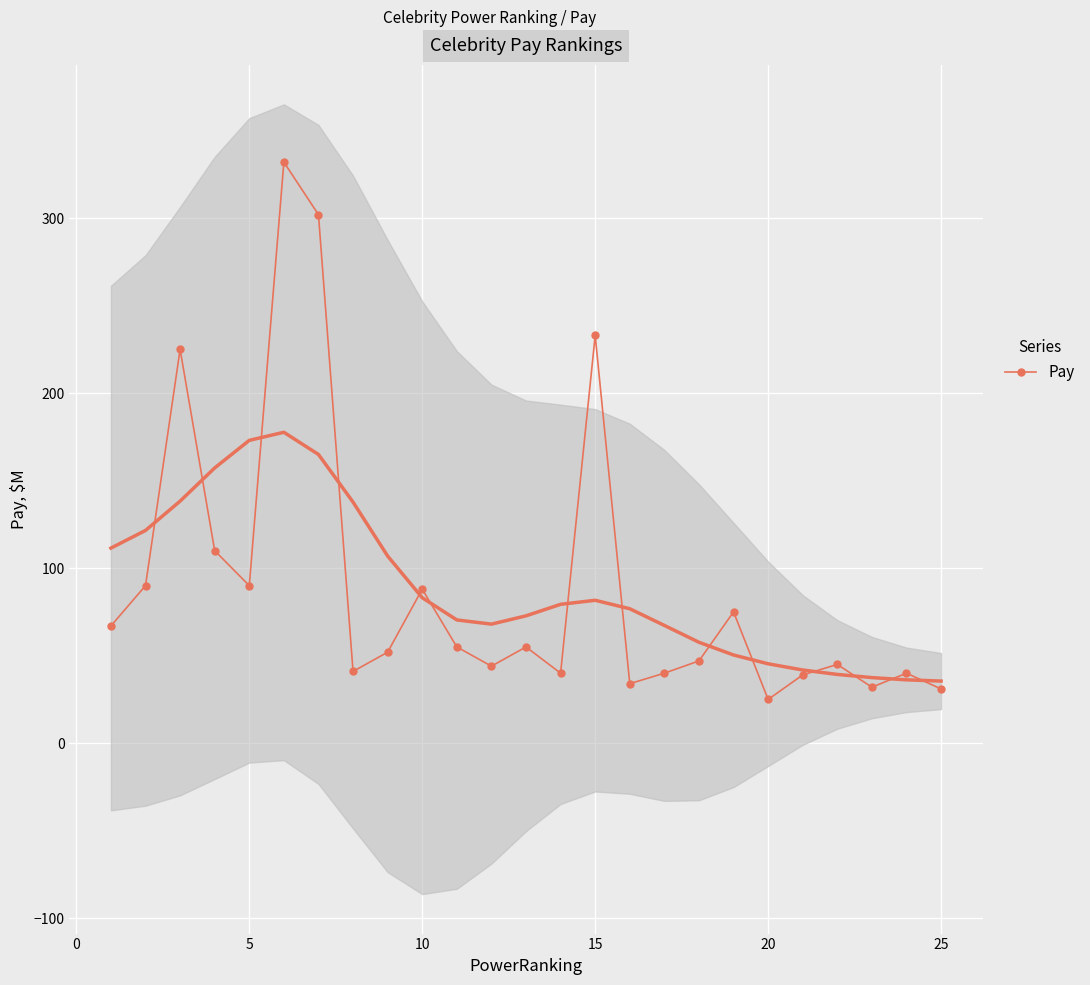

Where is the first local minimum for Pay?

5